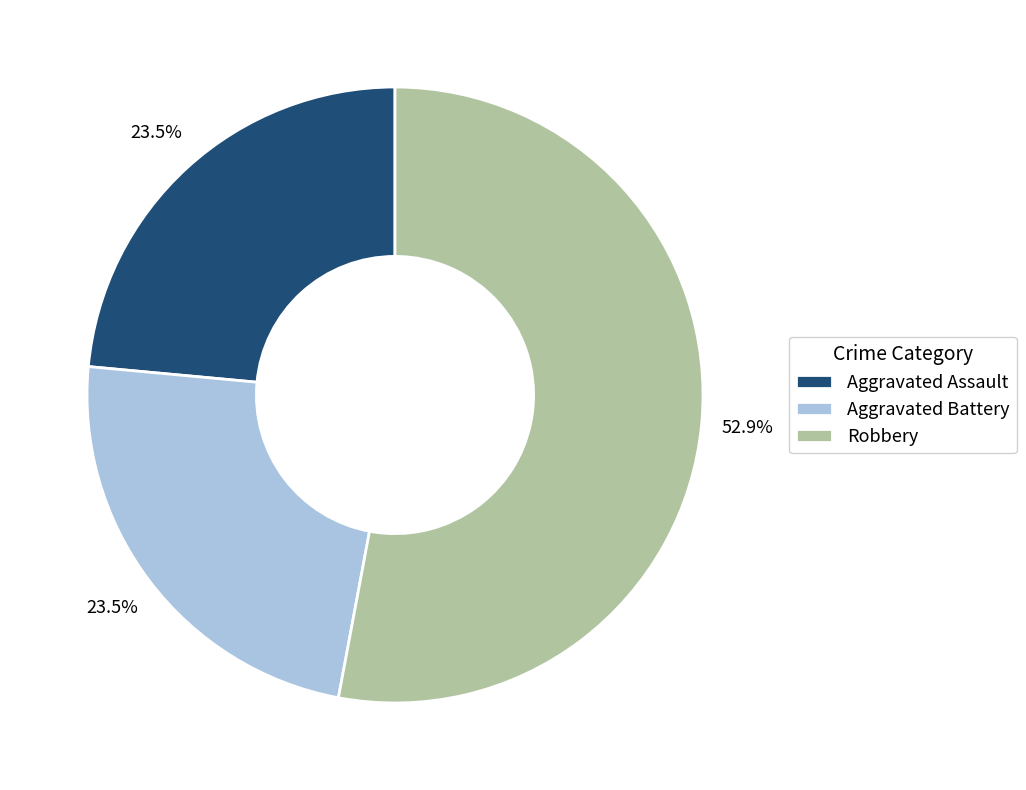

To the nearest percent, what portion does Robbery represent?

53%